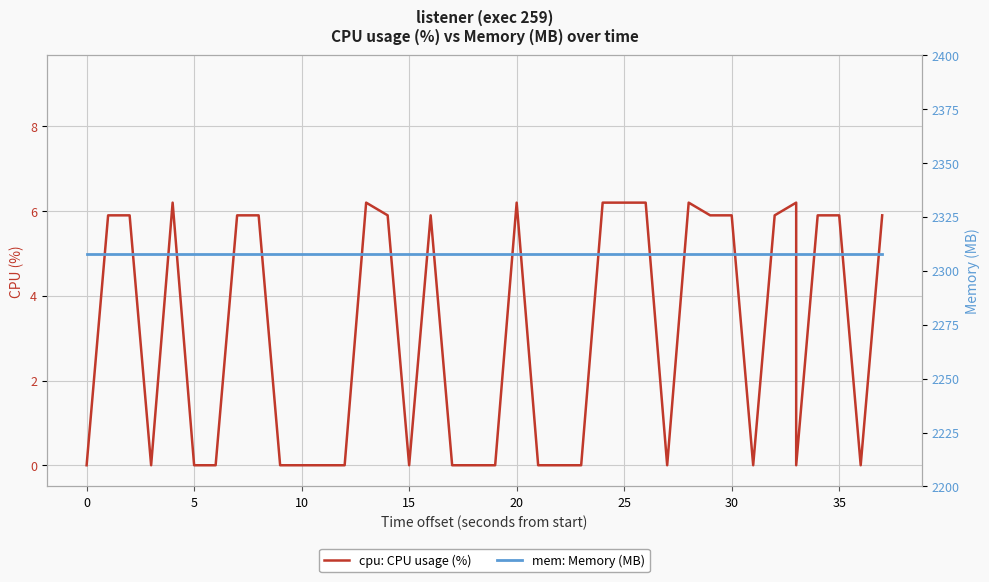

The value of mem: Memory (MB) at 11 is 703.6. True or false?

False